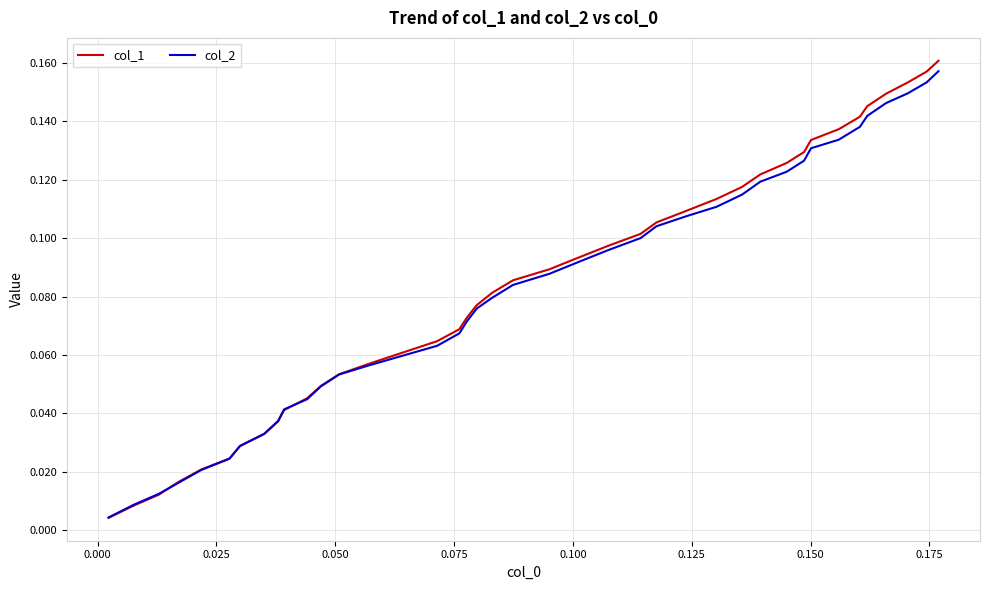

What are all the series names shown in the legend?

col_1, col_2